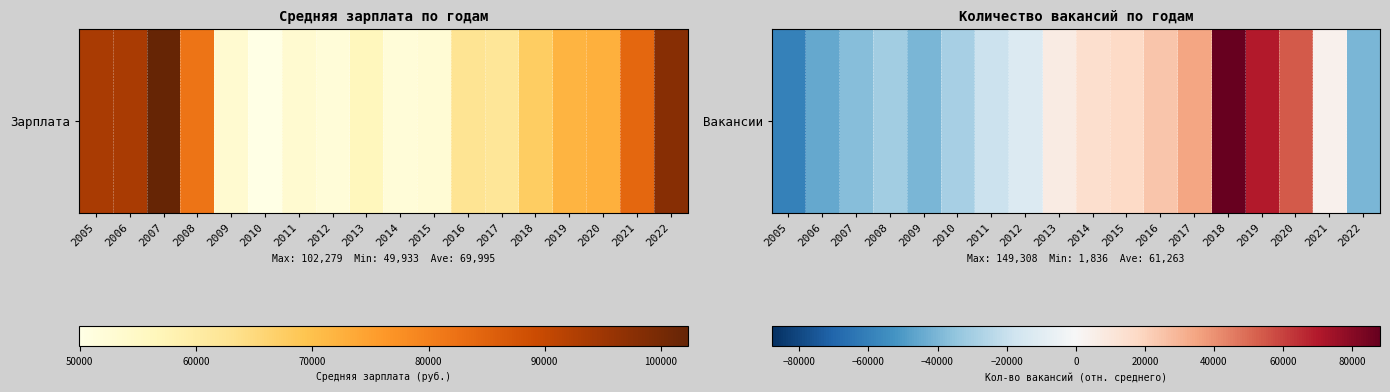

What is the maximum value shown in the chart?

88044.6